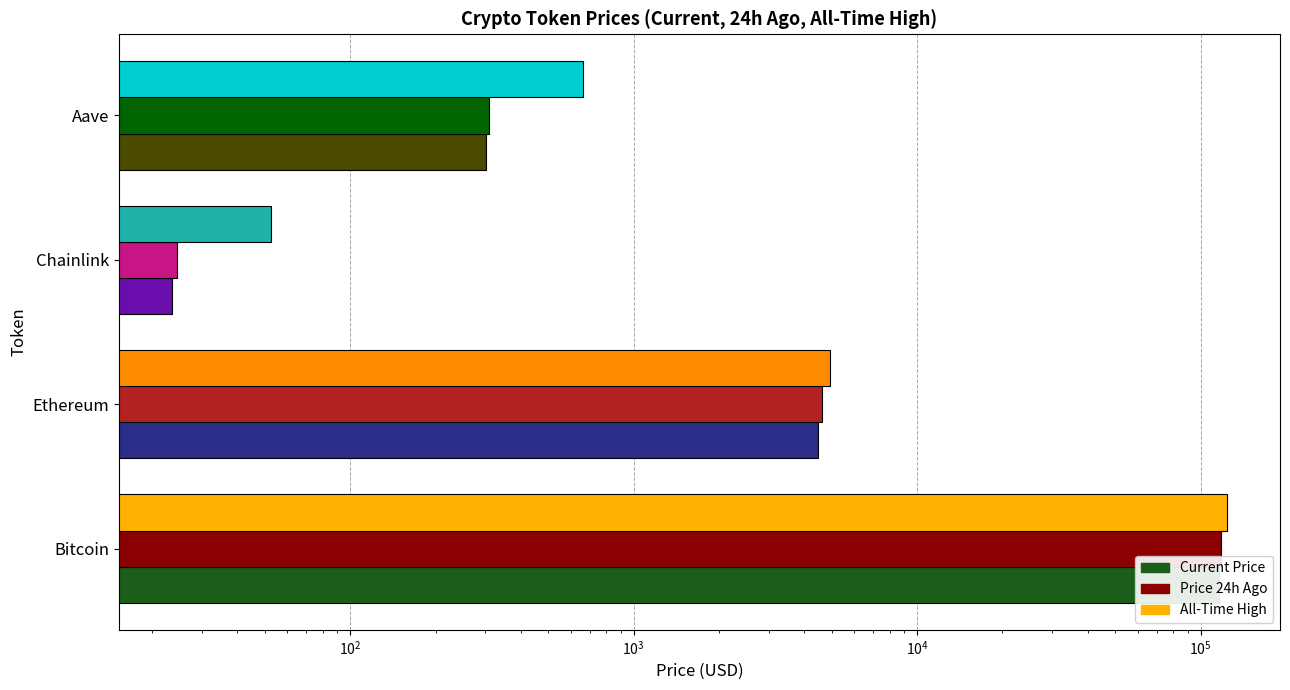

Which series has the widest spread of values?

All-Time High